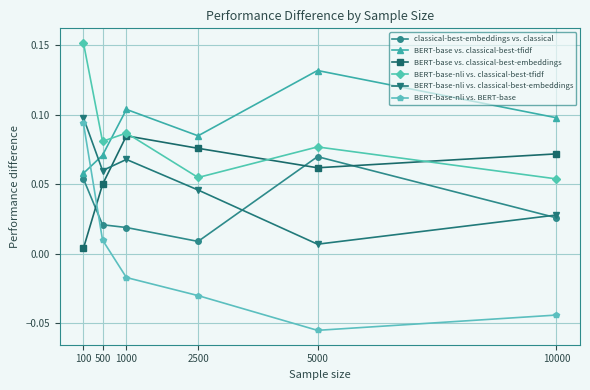

Which series has the widest spread of values?

BERT-base-nli vs. BERT-base